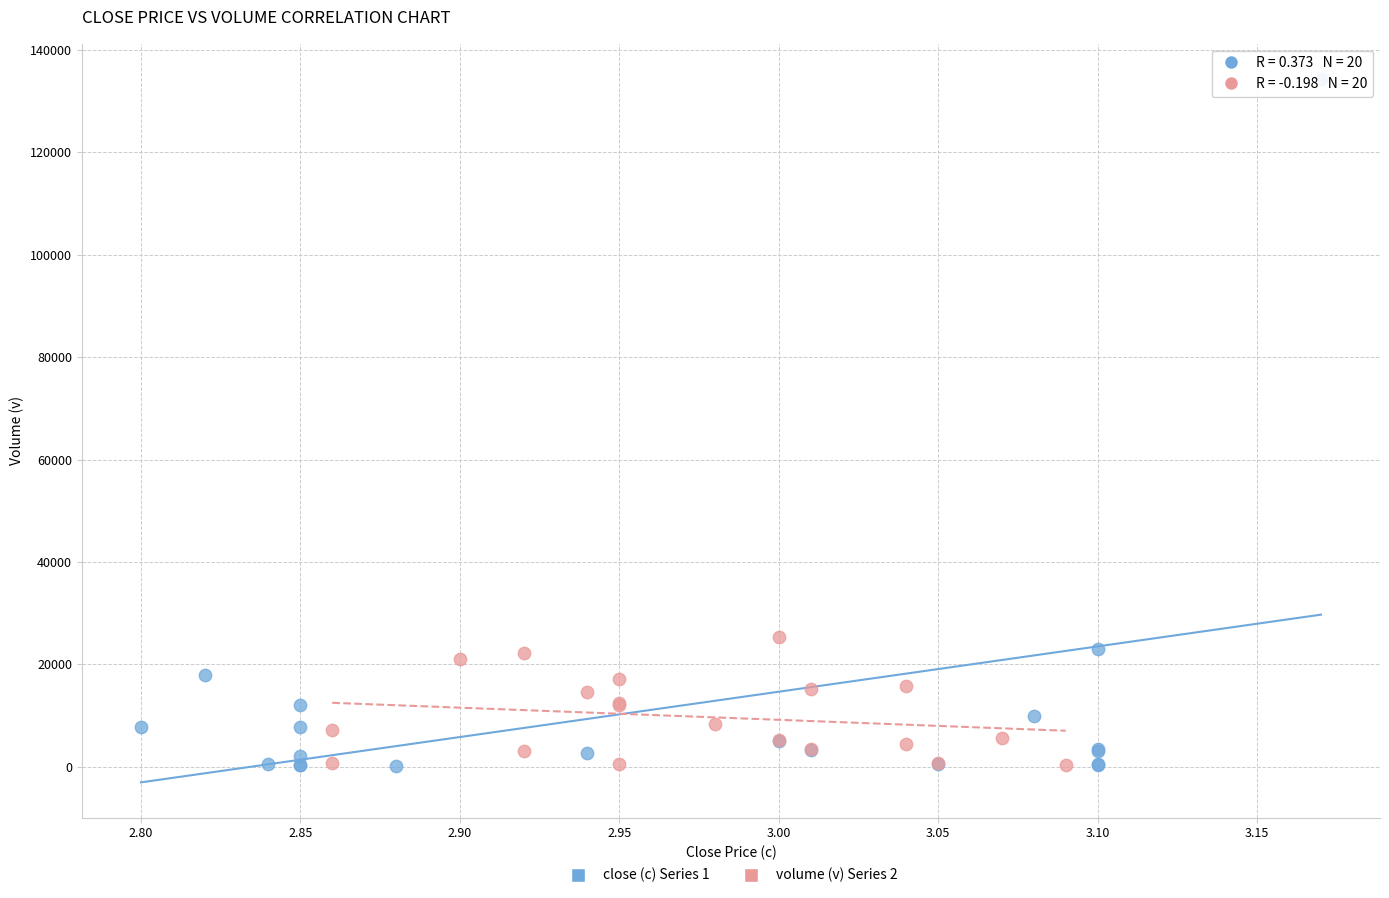

Which series has the largest Y range (max minus min)?

close (c) Series 1